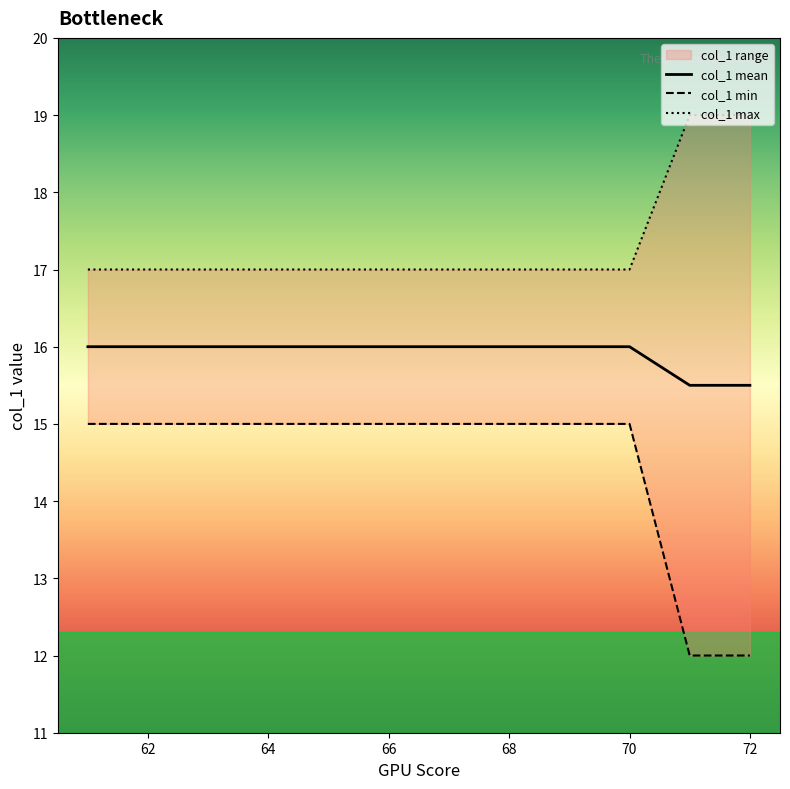

Count the number of categories in the chart.

12